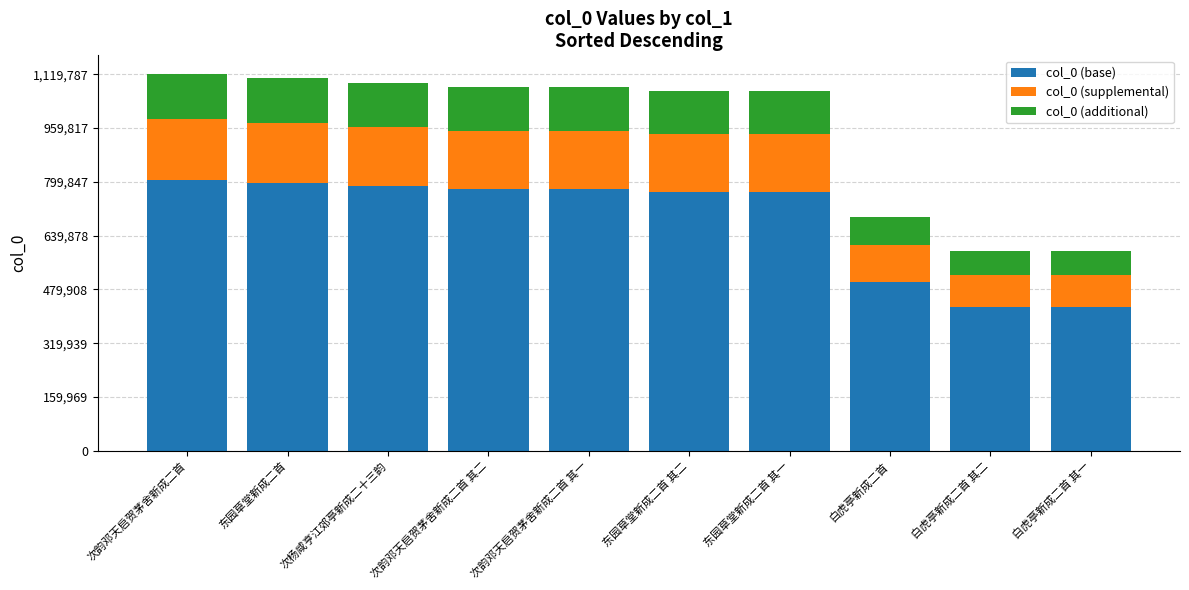

At which label is col_0 (base) closest to 617501?

白虎亭新成二首